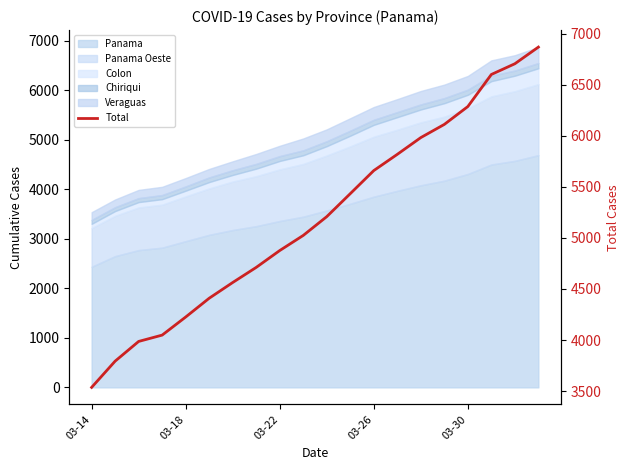

What is the change in value from 6 to 9?

+461